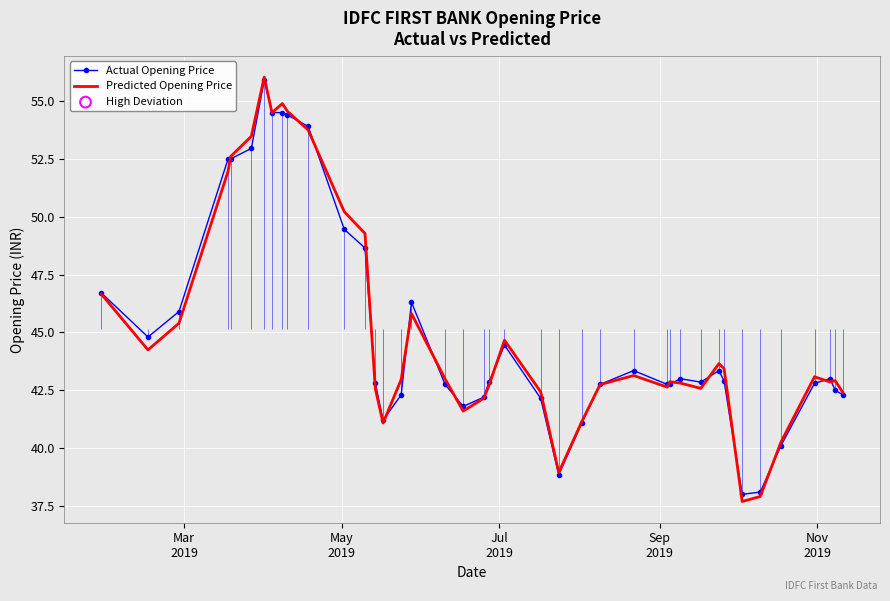

Which series reaches the minimum Y coordinate?

Predicted Opening Price